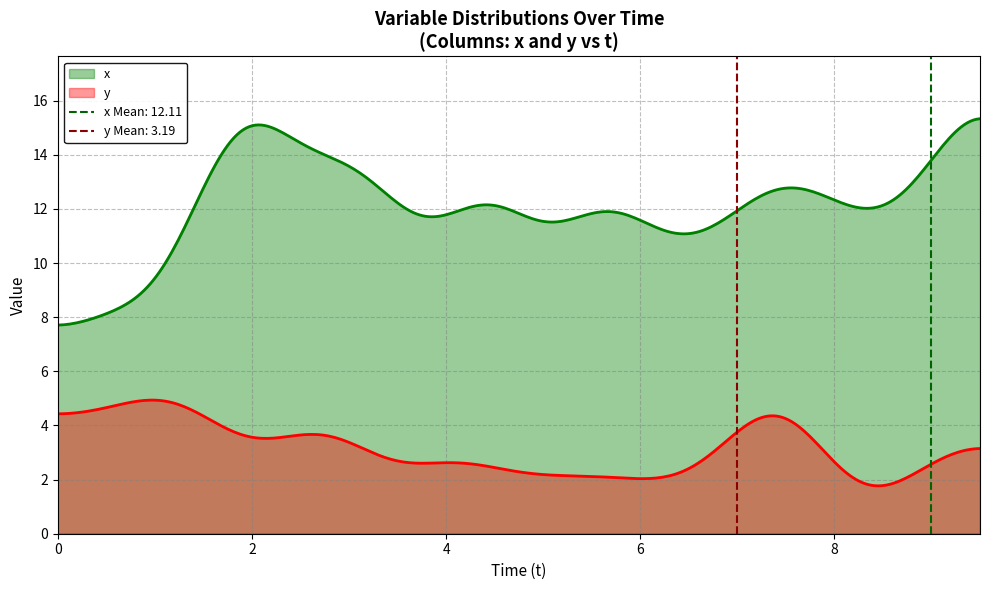

True or false: x and y intersect in this chart.

False